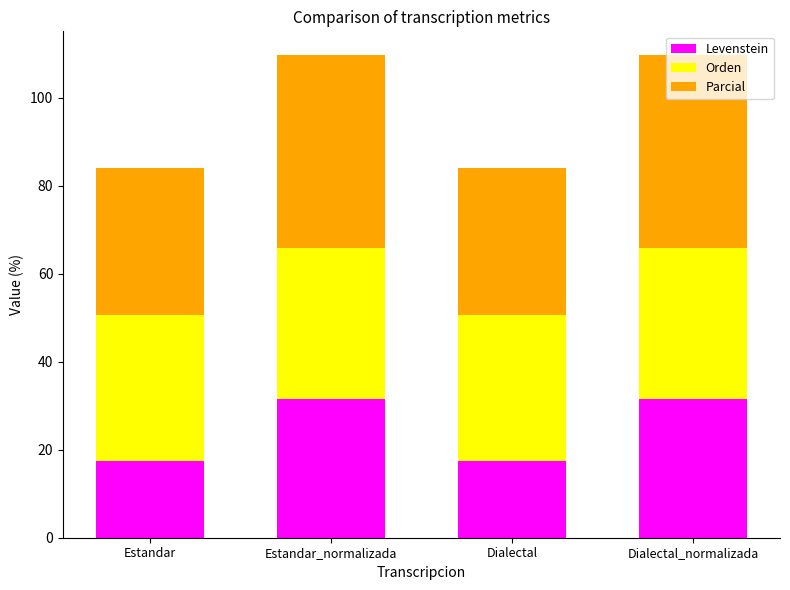

What is the total value across all series at Dialectal_normalizada?

109.6